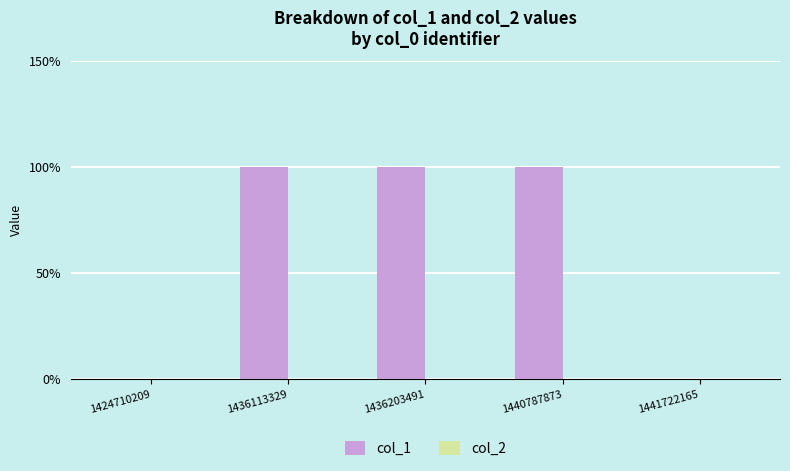

Reading left to right, what are all the values shown in this chart?

col_1: 1424710209=0	1436113329=1	1436203491=1	1440787873=1	1441722165=0
col_2: 1424710209=0	1436113329=0	1436203491=0	1440787873=0	1441722165=0